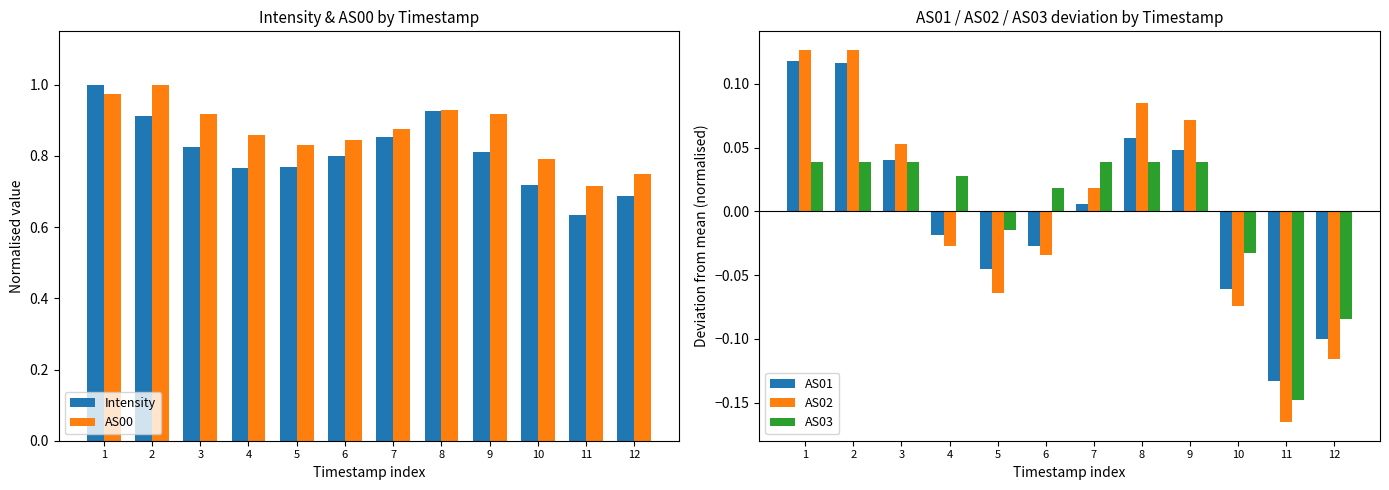

How many groups of bars are there?

12